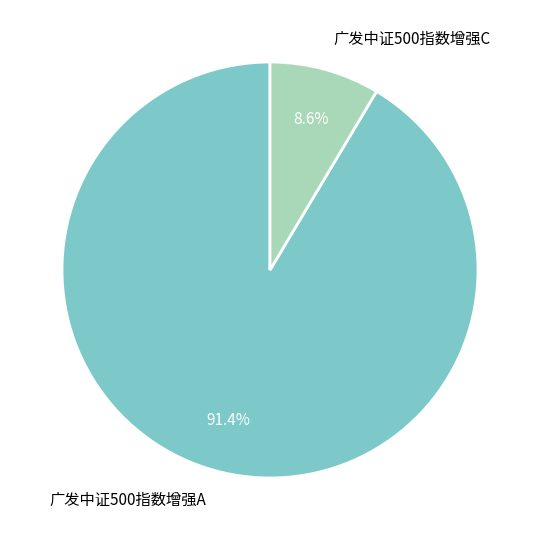

Is there any slice that represents more than half of the pie?

Yes